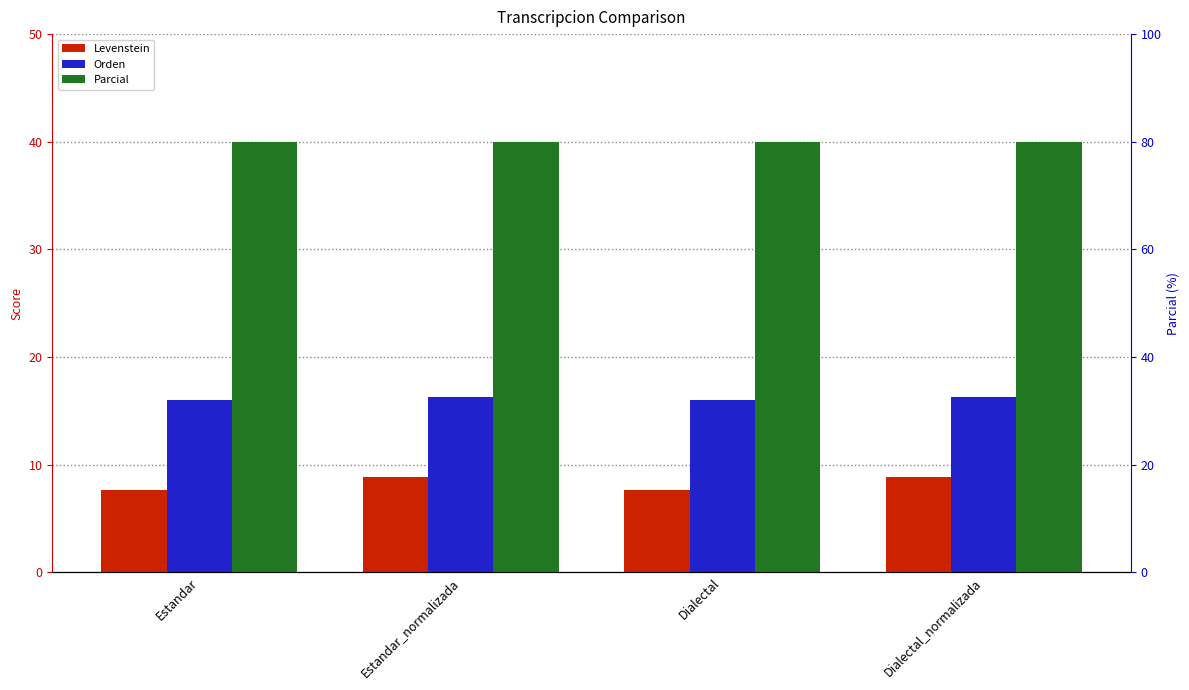

The Parcial series shows 40.0 at Dialectal. True or false?

True